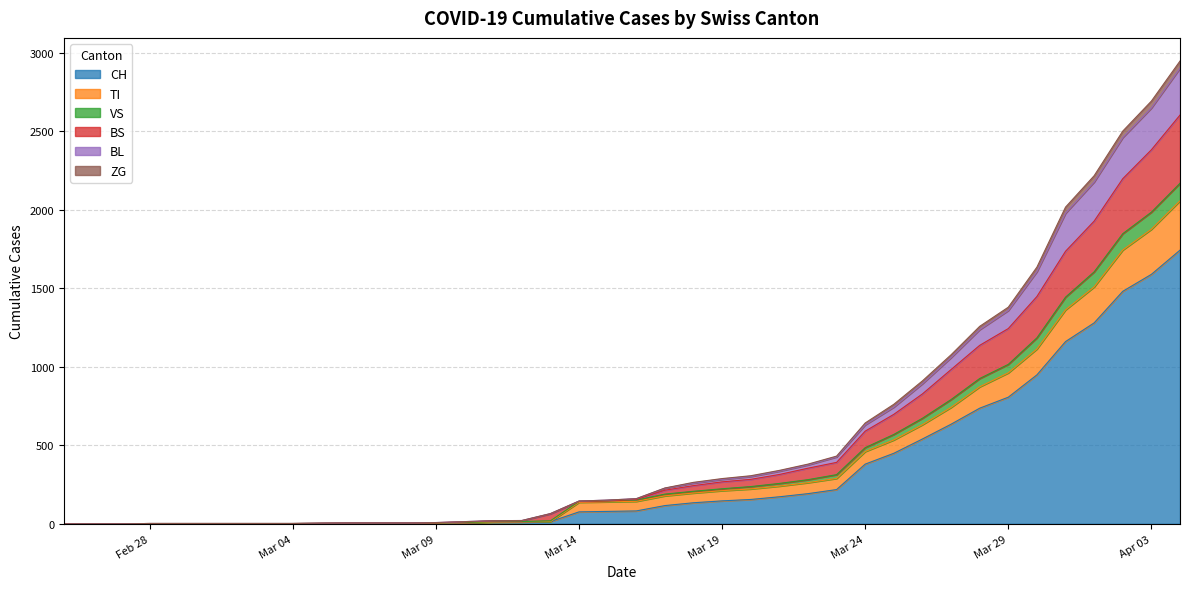

Does the chart have visible grid lines?

Yes